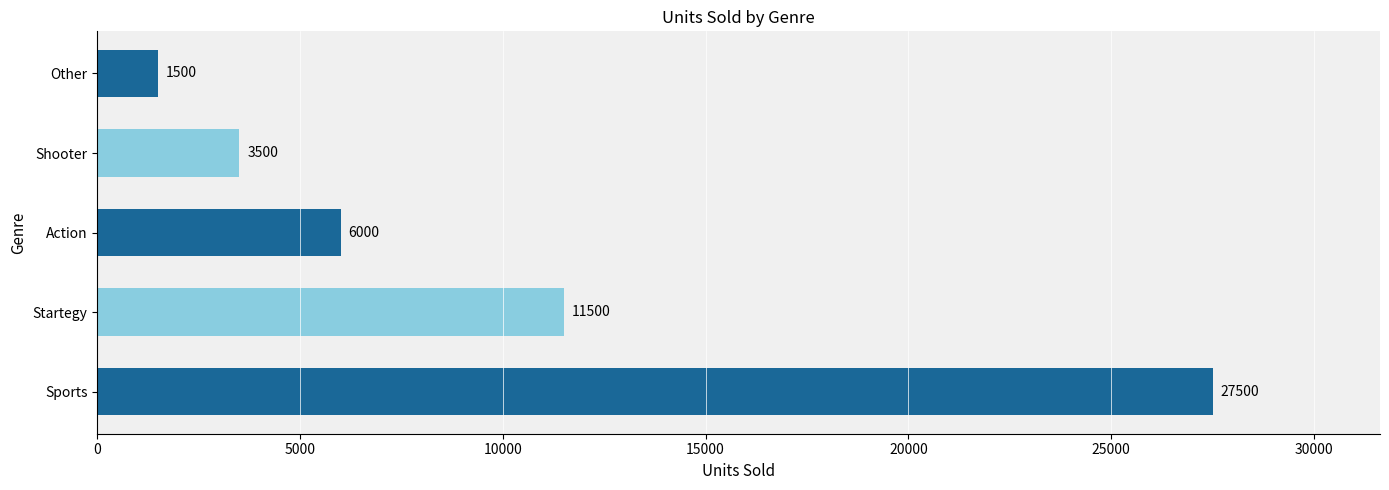

List the labels in order of value, smallest first.

Other, Shooter, Action, Startegy, Sports